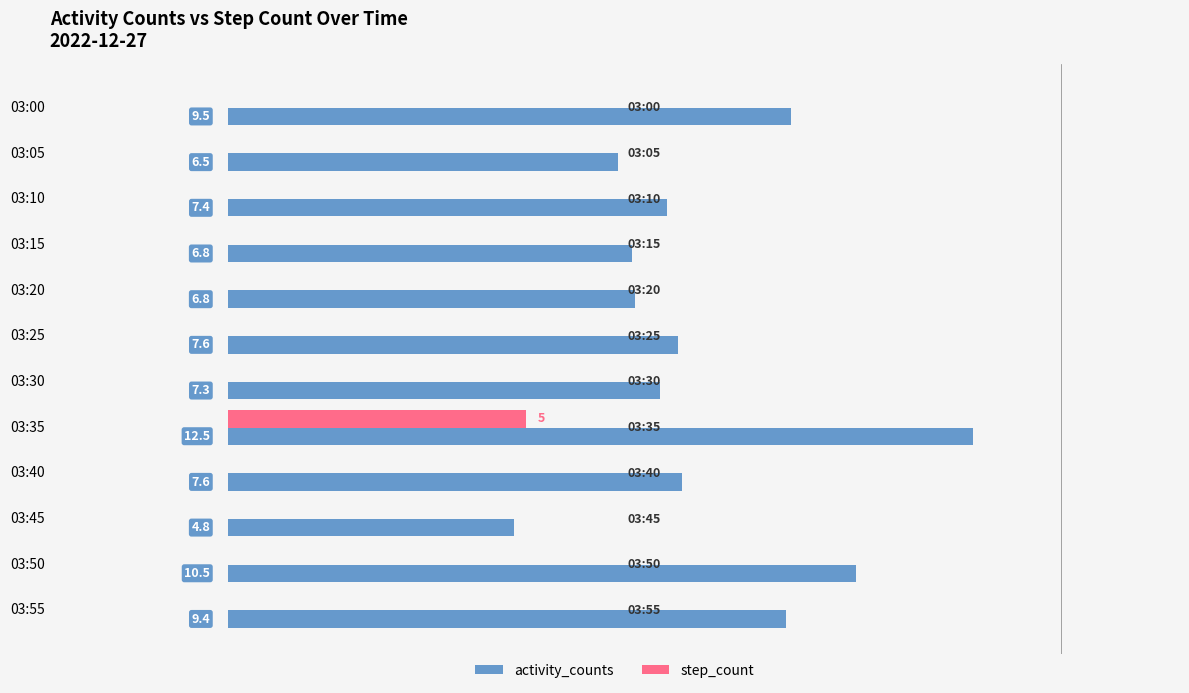

At which category does the chart reach its peak across all series?

03:35